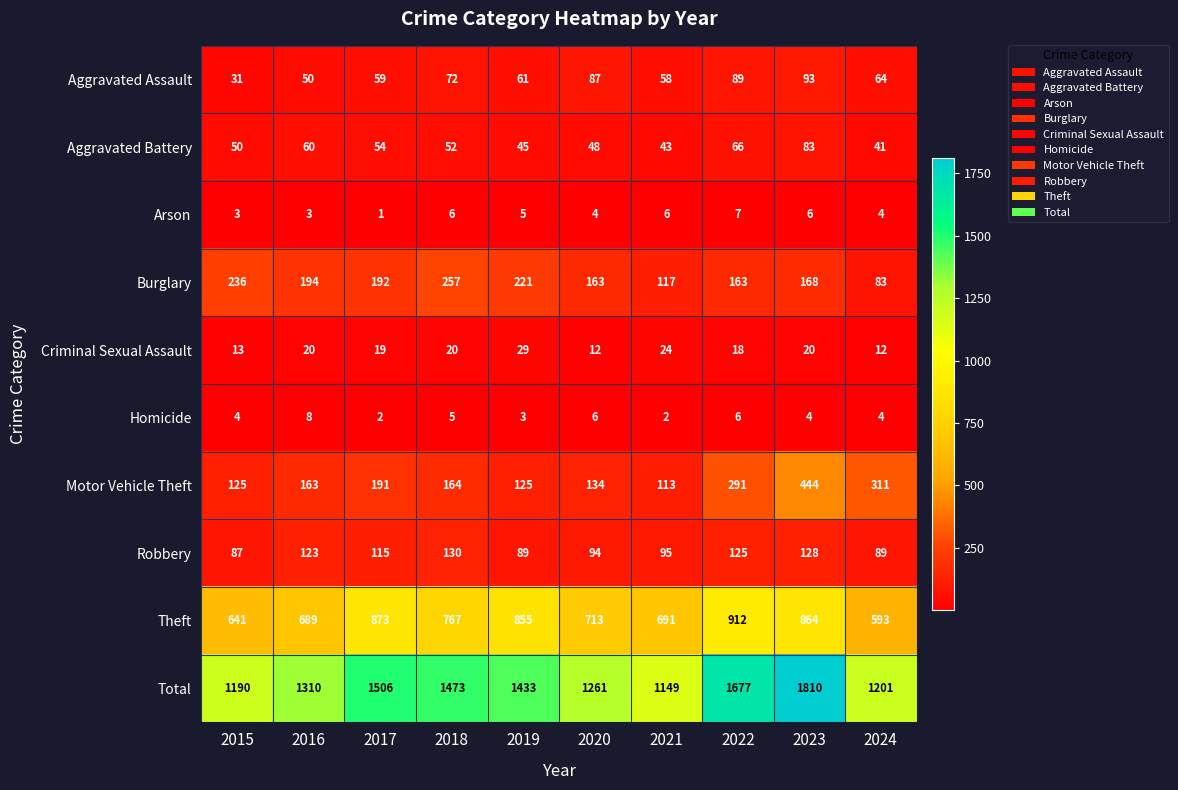

What is the maximum value for Motor Vehicle Theft?

444